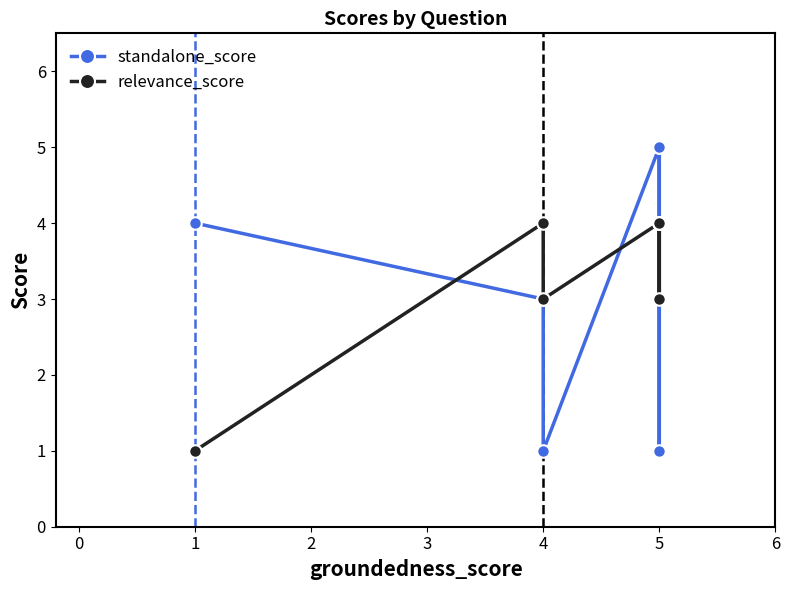

What is the average value of the relevance_score series?

3